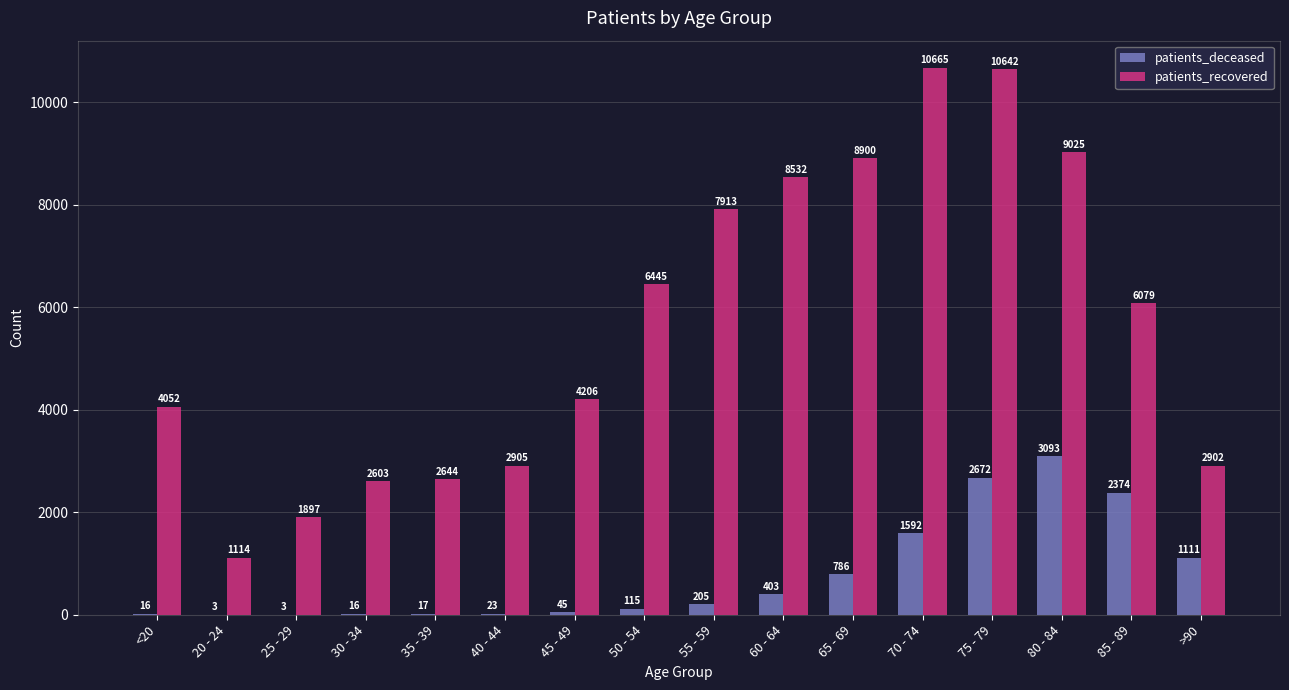

What is the approximate value of patients_deceased at 55 - 59?

205